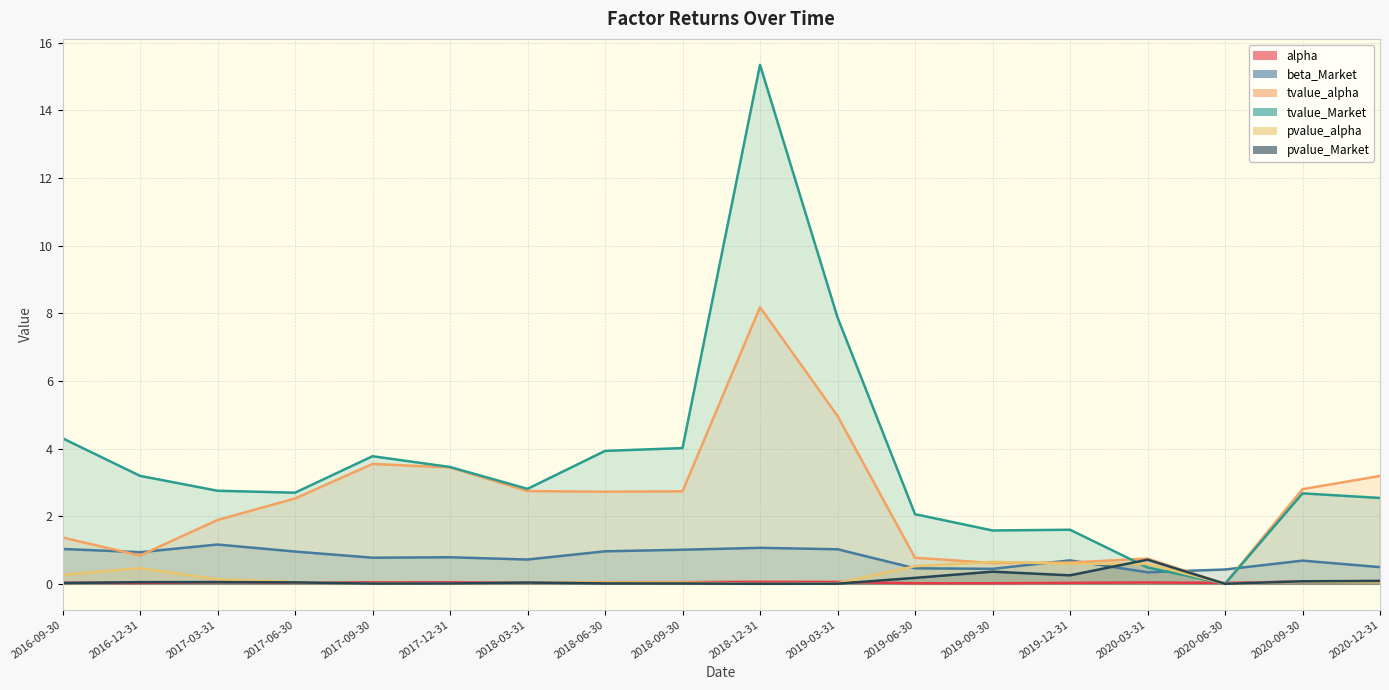

List the series in order of their peak value, lowest first.

alpha, pvalue_alpha, pvalue_Market, beta_Market, tvalue_alpha, tvalue_Market